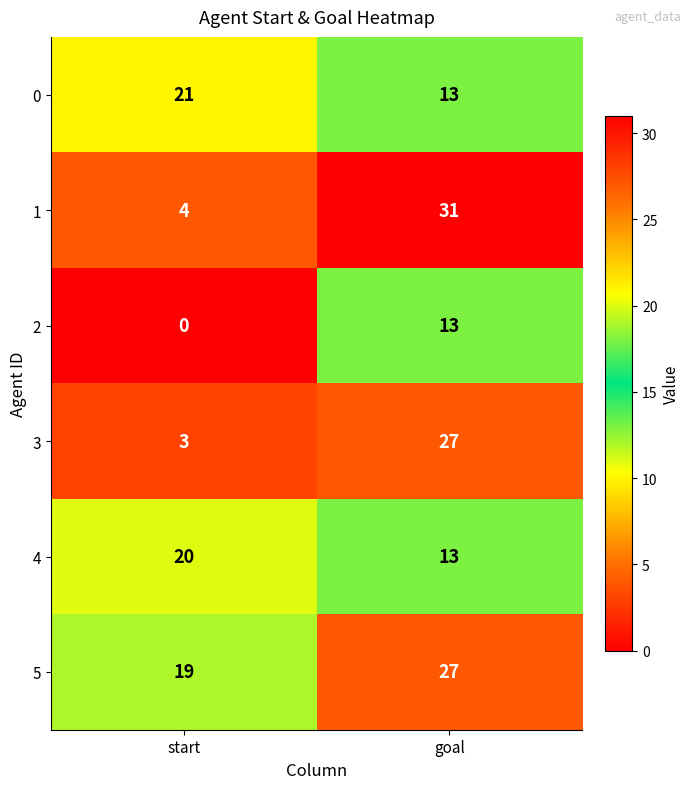

Read the 2 value at goal.

13